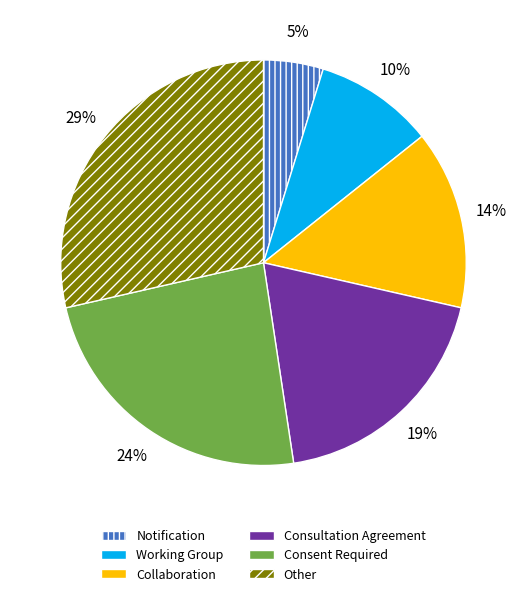

Which has a higher value, Consultation Agreement or Working Group?

Consultation Agreement